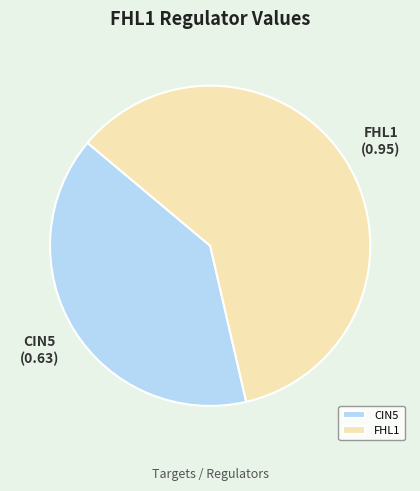

Combined, do FHL1 and CIN5 account for over 50%?

Yes